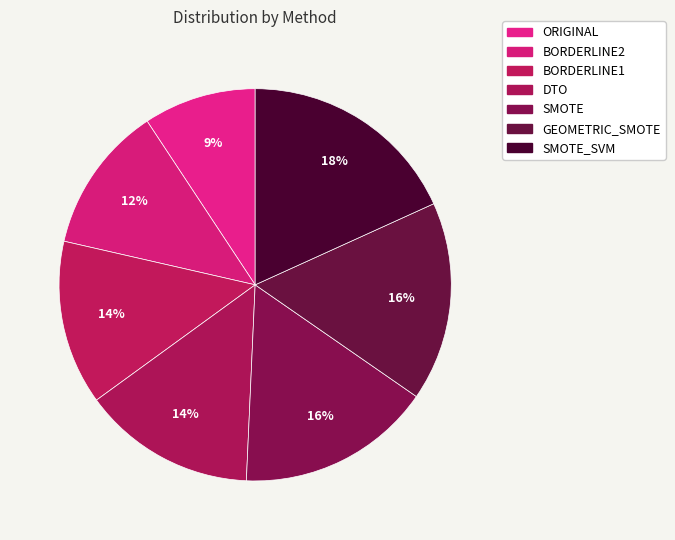

The SMOTE slice represents 16% of the pie. True or false?

True